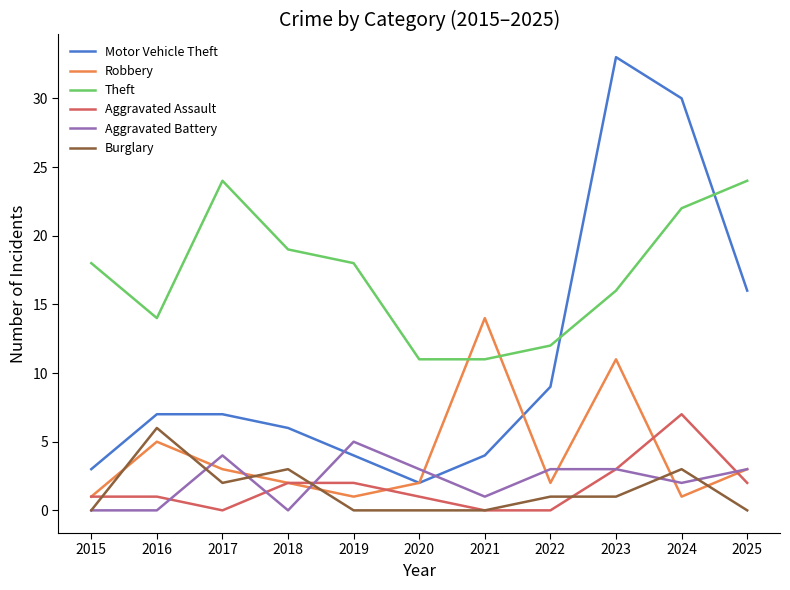

True or false: Motor Vehicle Theft has a value of 7 at 2024.

False